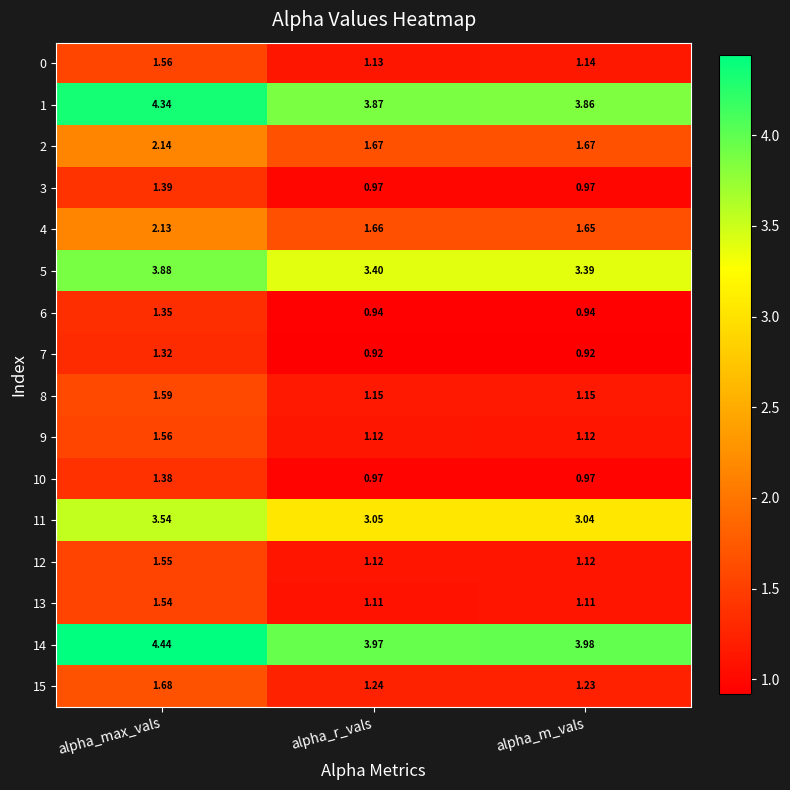

At how many categories does at least one series exceed 4?

1